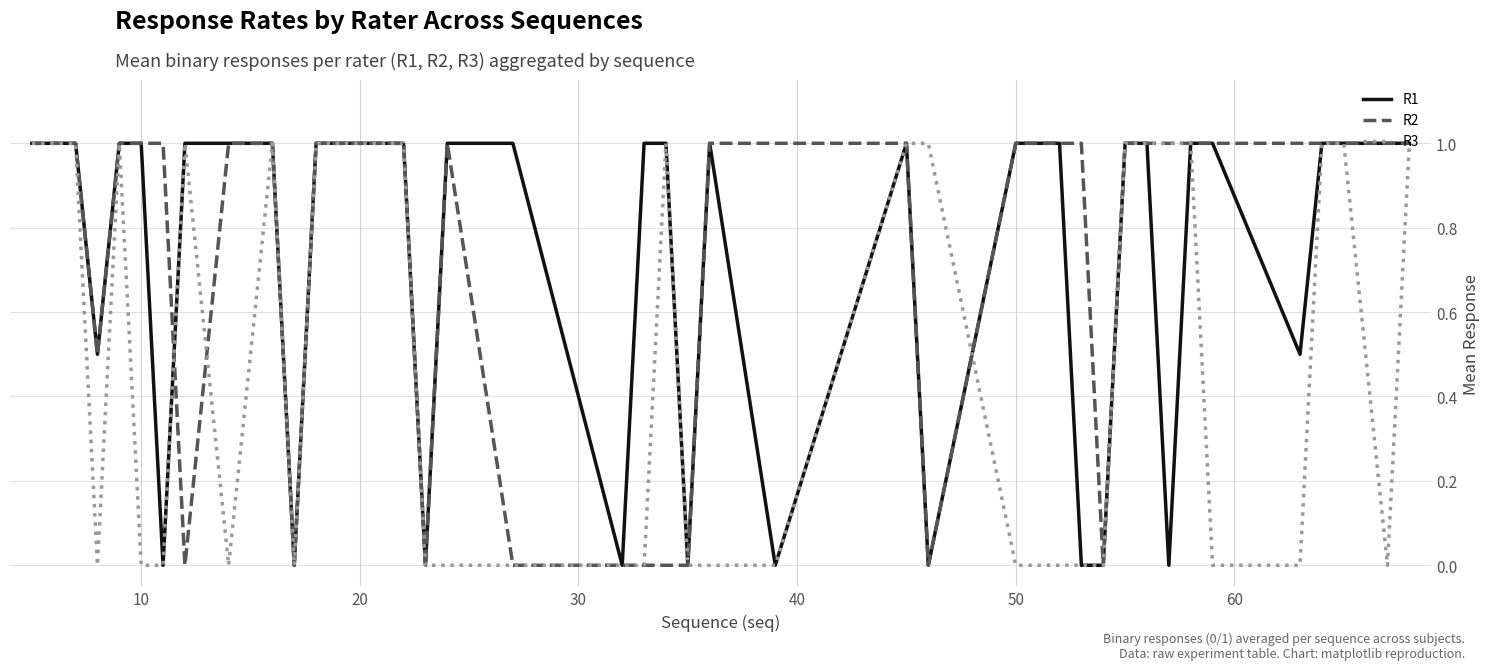

What is the sum of all R2 values?

27.5